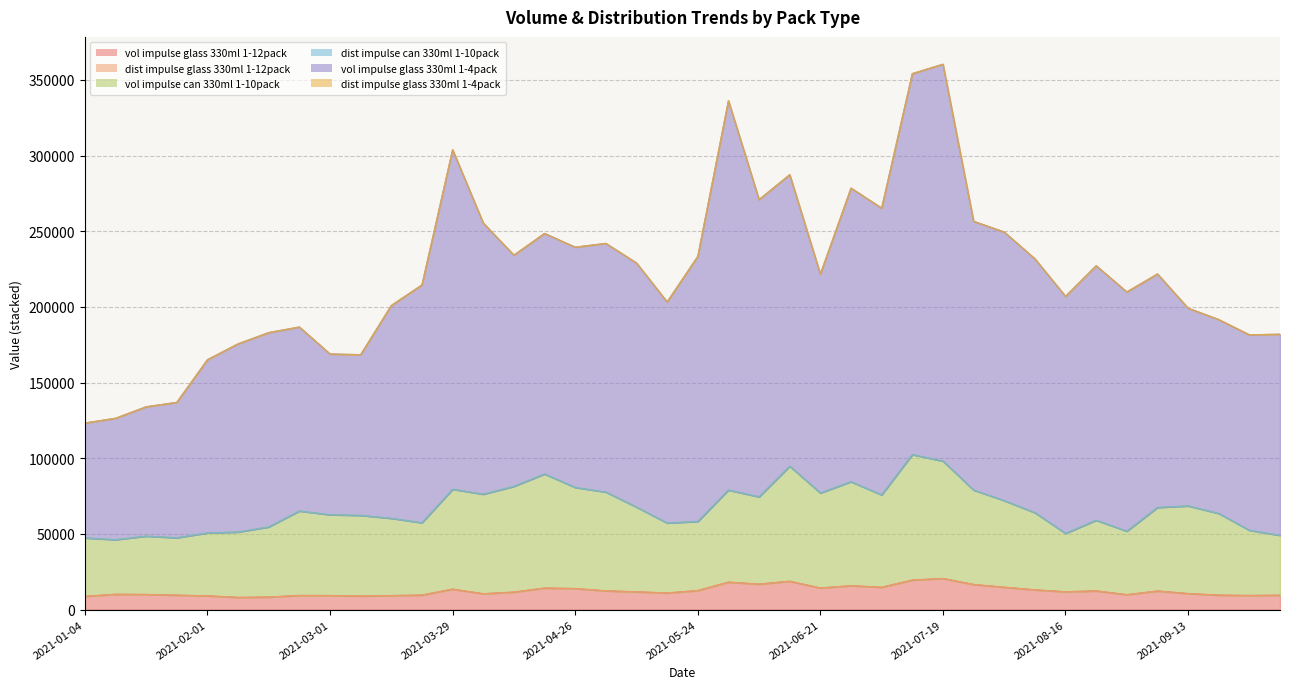

What is the greatest value displayed?

360378.3